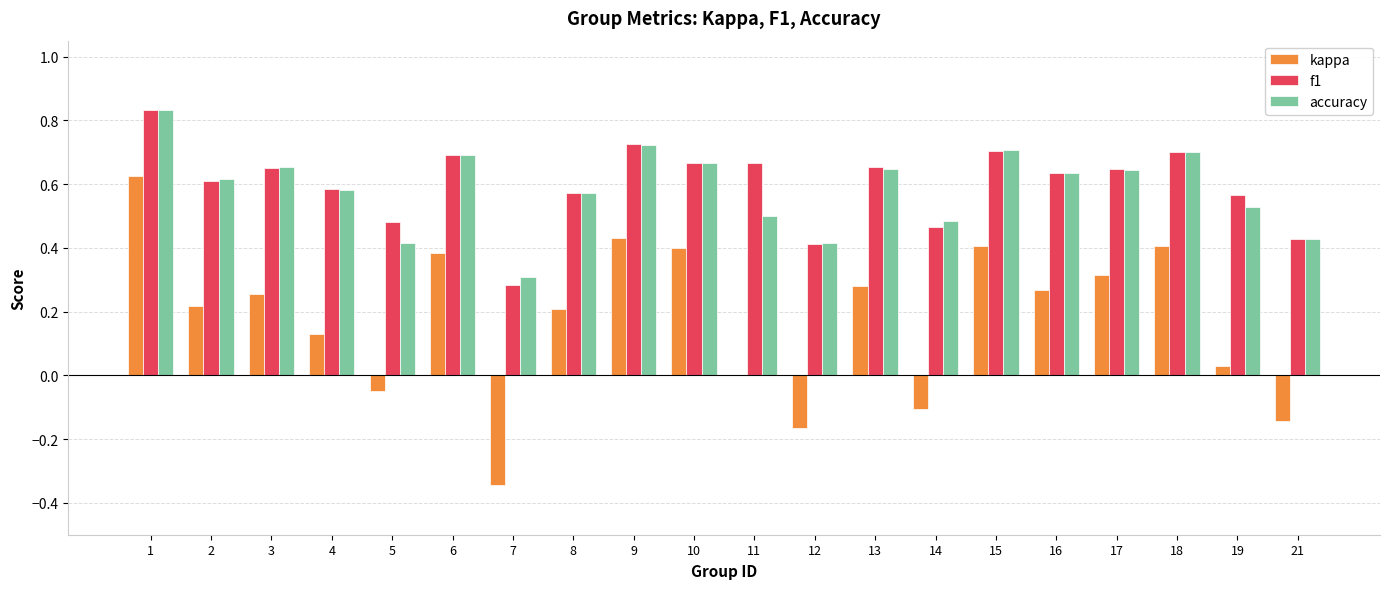

What are all the series names shown in the legend?

kappa, f1, accuracy